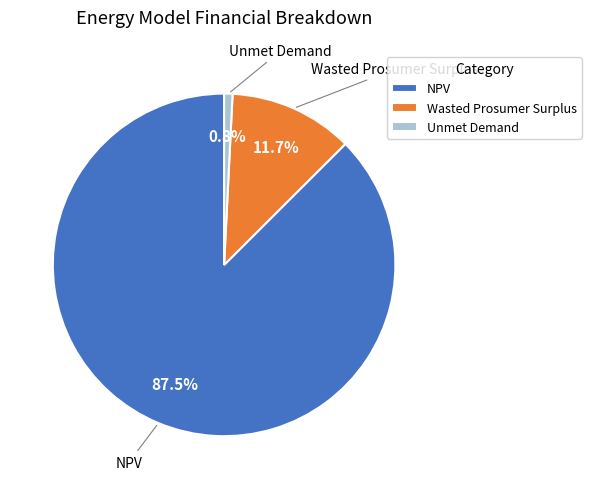

Is there any slice that represents more than half of the pie?

Yes